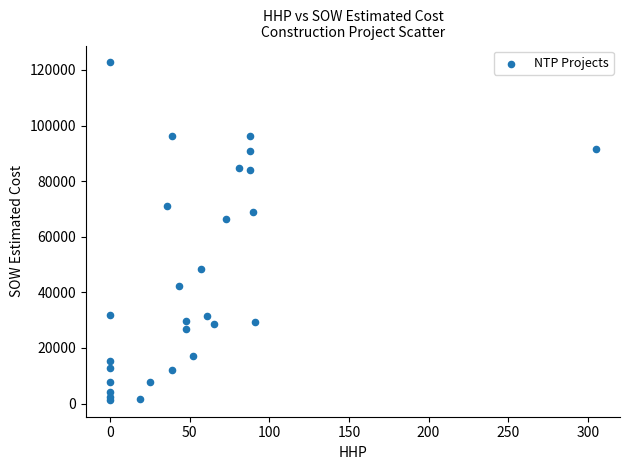

What Y value in the scatter plot is closest to 62029?

66271.5